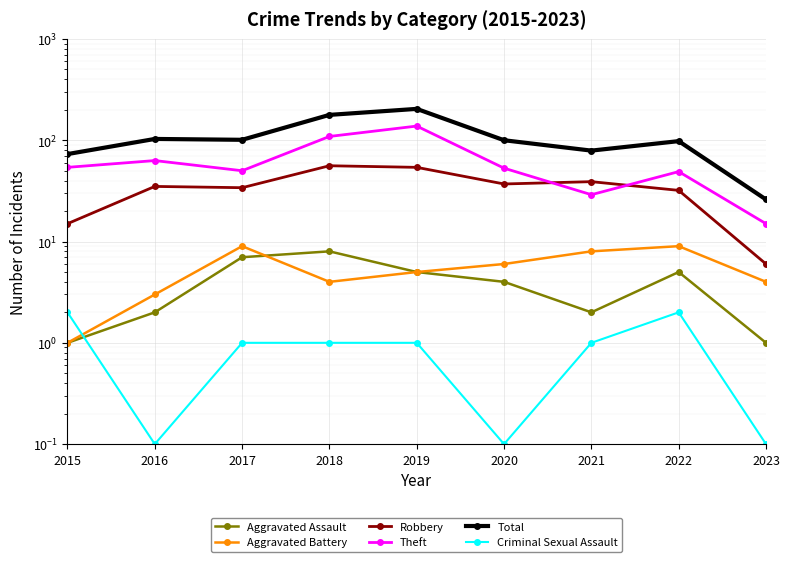

Between 2017 and 2016, which is larger?

2017